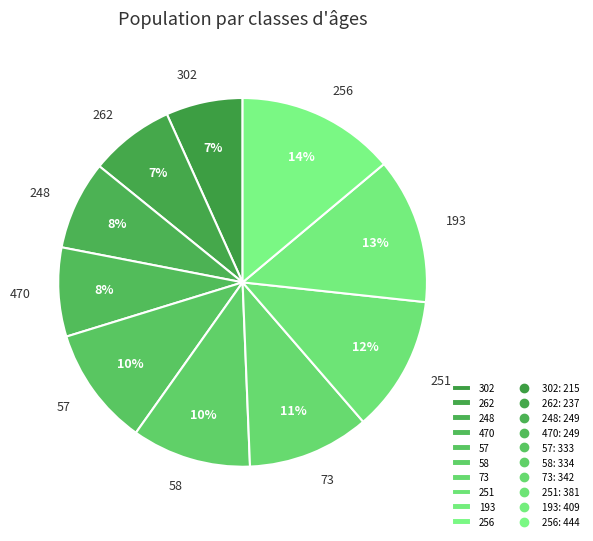

How many slices are in this pie chart?

10